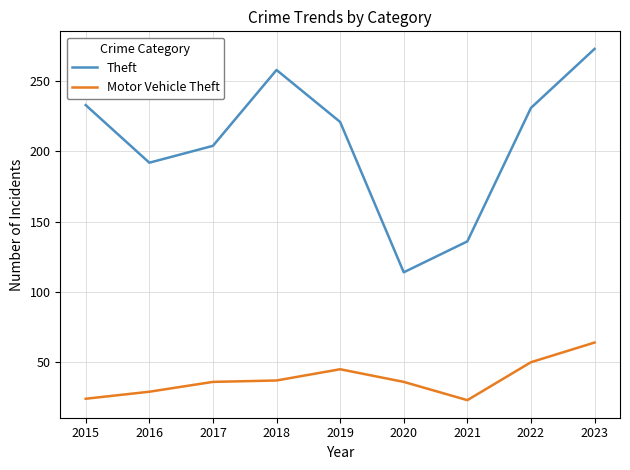

At which label does Motor Vehicle Theft reach its peak?

2023